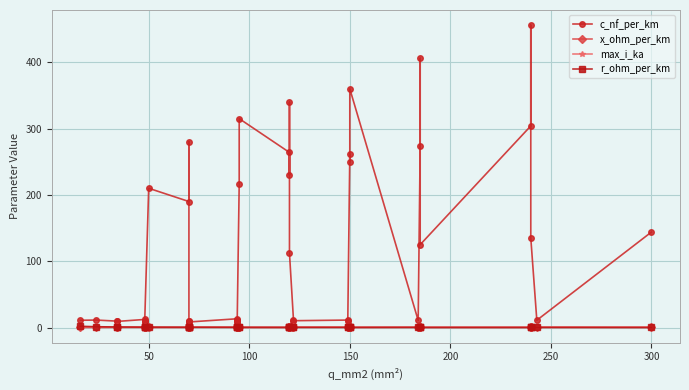

Reading right to left, transcribe all the data shown in this chart.

c_nf_per_km: 144.0	11.0	135.0	456.0	304.0	125.0	406.0	273.0	10.8	360.0	250.0	261.0	10.5	11.2	10.3	11.1	112.0	340.0	230.0	264.0	315.0	216.0	8.7	10.0	10.8	13.2	8.4	9.7	10.4	280.0	190.0	210.0	8.0	9.5	10.1	12.2	9.2	9.7	11.2	11.0
x_ohm_per_km: 0.1	0.3	0.1	0.1	0.1	0.2	0.1	0.1	0.3	0.1	0.1	0.1	0.3	0.3	0.3	0.3	0.2	0.1	0.1	0.1	0.1	0.1	0.4	0.3	0.3	0.3	0.5	0.4	0.3	0.1	0.1	0.1	0.5	0.4	0.3	0.3	0.4	0.4	0.3	0.3
max_i_ka: 0.6	0.6	0.5	0.4	0.4	0.5	0.4	0.4	0.5	0.3	0.3	0.3	0.5	0.5	0.4	0.4	0.4	0.3	0.3	0.2	0.2	0.3	0.3	0.3	0.3	0.3	0.3	0.3	0.3	0.2	0.2	0.1	0.2	0.2	0.2	0.2	0.2	0.2	0.1	0.1
r_ohm_per_km: 0.1	0.1	0.1	0.1	0.1	0.1	0.2	0.2	0.2	0.2	0.2	0.2	0.2	0.2	0.2	0.2	0.2	0.3	0.3	0.2	0.3	0.3	0.3	0.3	0.3	0.3	0.4	0.4	0.4	0.4	0.4	0.6	0.6	0.6	0.6	0.6	0.8	0.8	1.2	1.9